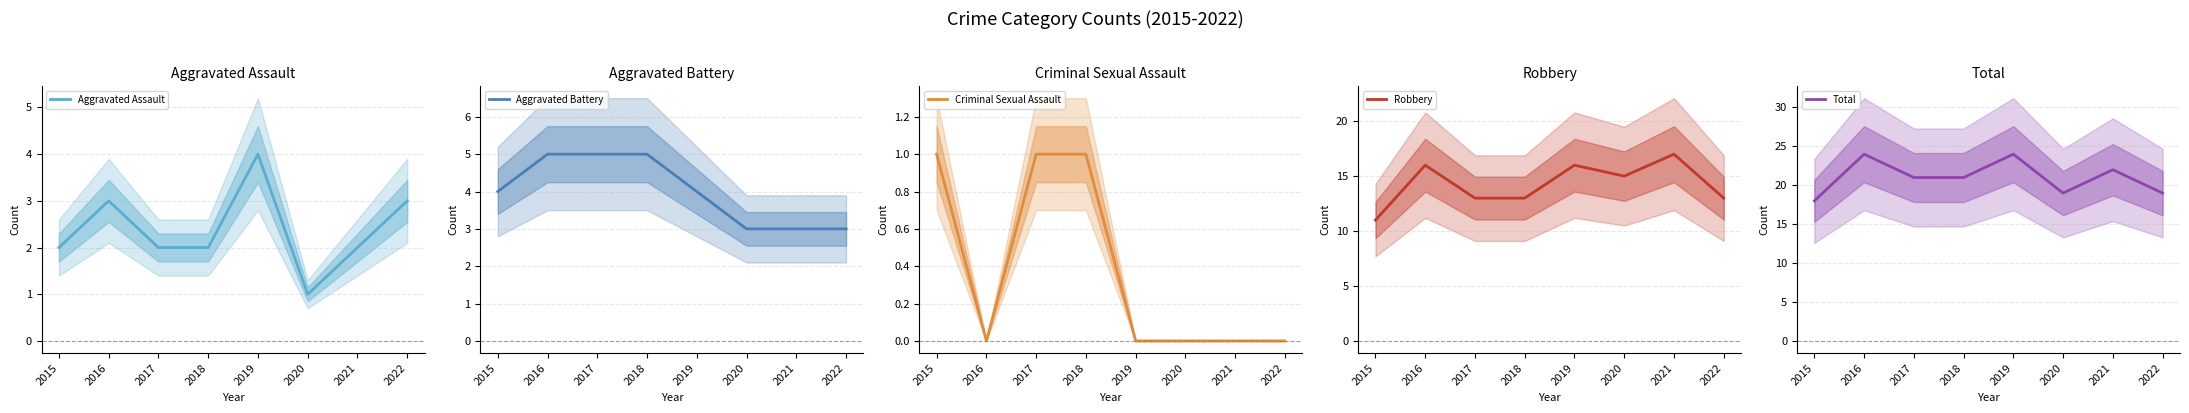

Where is Aggravated Assault nearest to the value 2?

2015